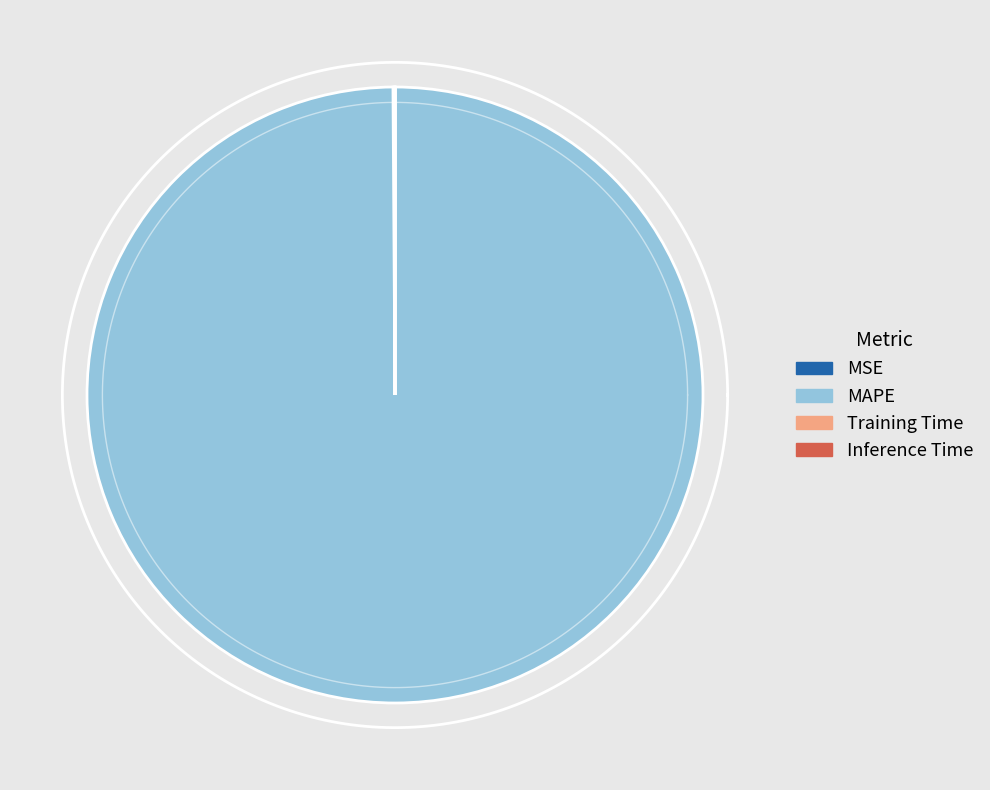

What is the change in value from MSE to Training Time?

-0.3